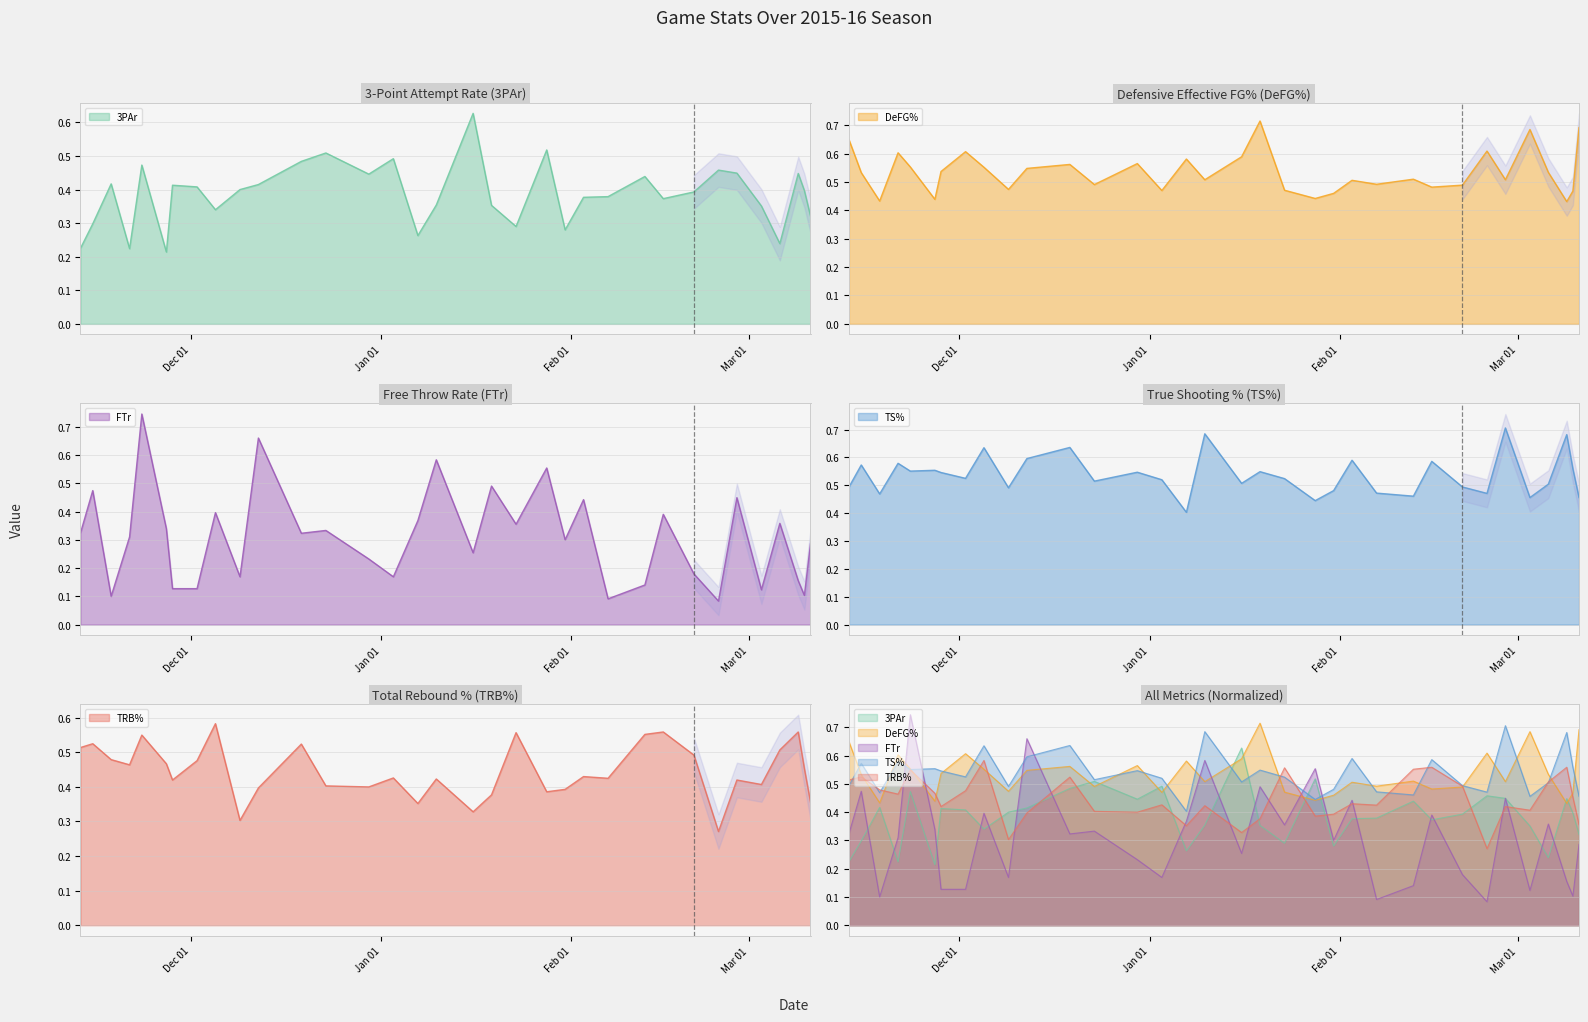

What is the sum of the FTr values at 2015-12-23 and 2015-12-19?

0.7